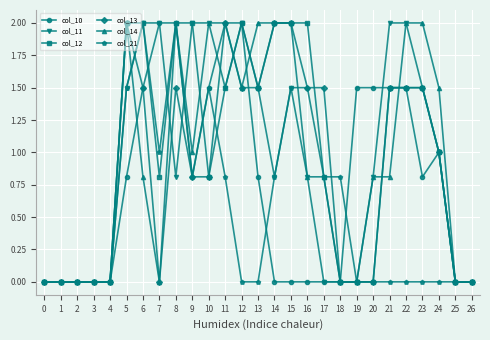

Is it true that col_13 equals 0.0 at 2?

True